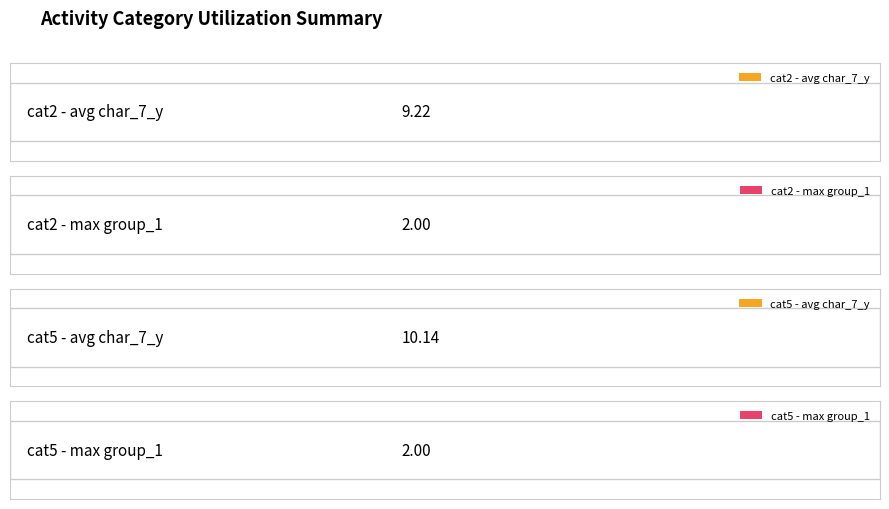

List the series in order of their peak value, lowest first.

group_1, char_7_y